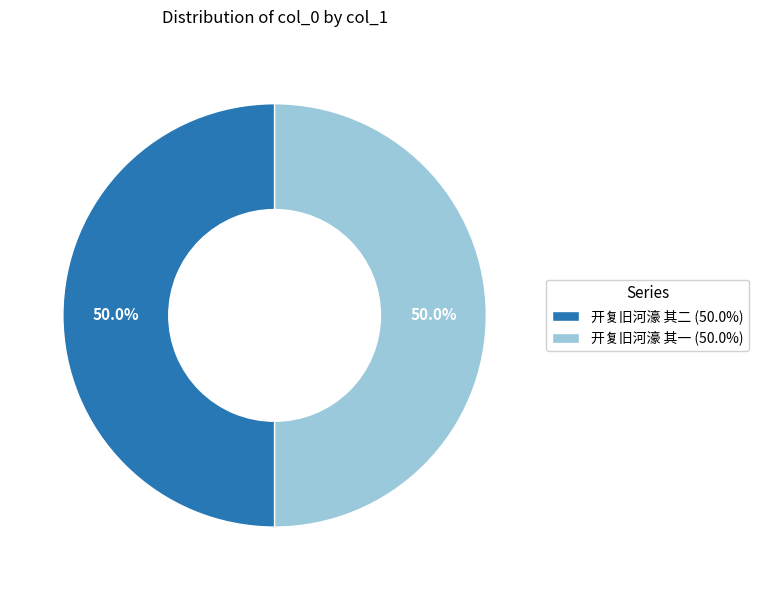

To the nearest percent, what percentage of the pie is 开复旧河濠 其二?

50%